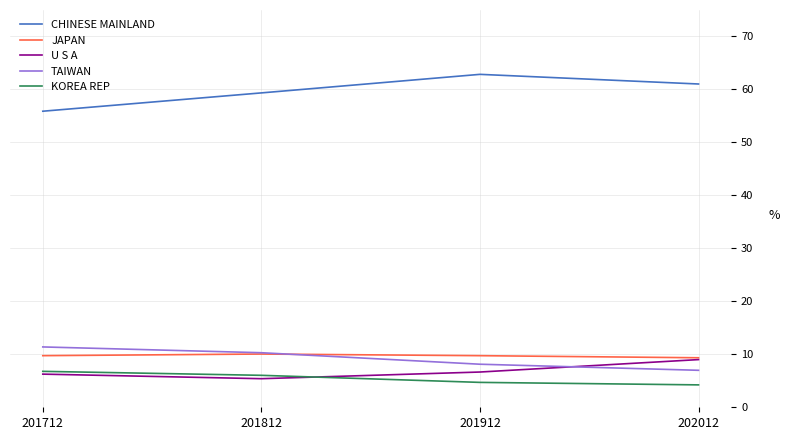

Which category has the lowest value in the CHINESE MAINLAND series?

201712